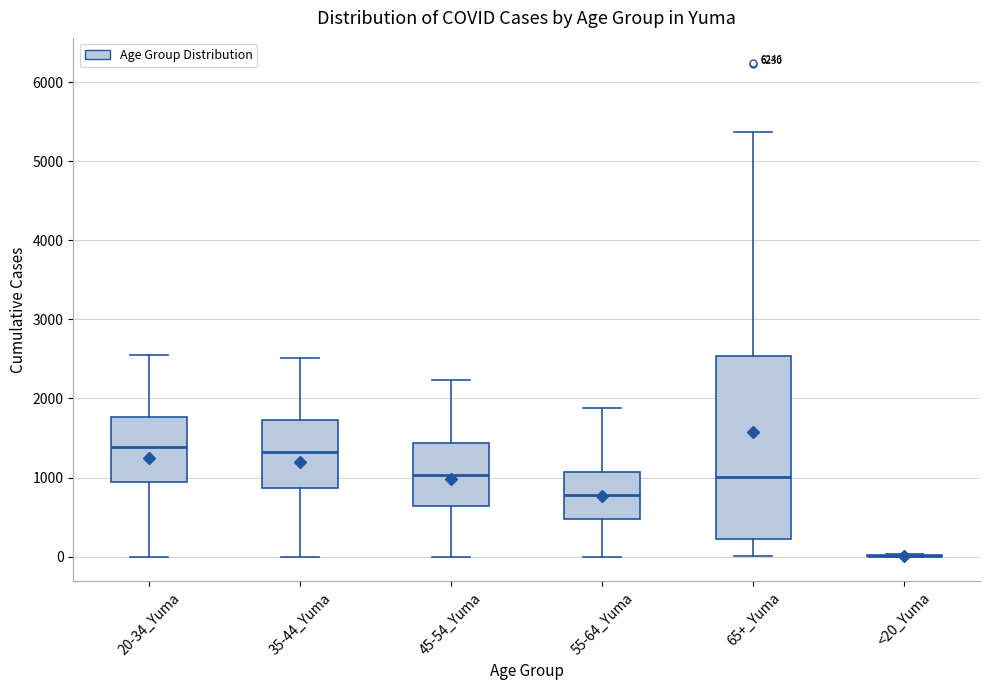

Which box is the tallest, from its lower edge to its upper edge?

65+_Yuma